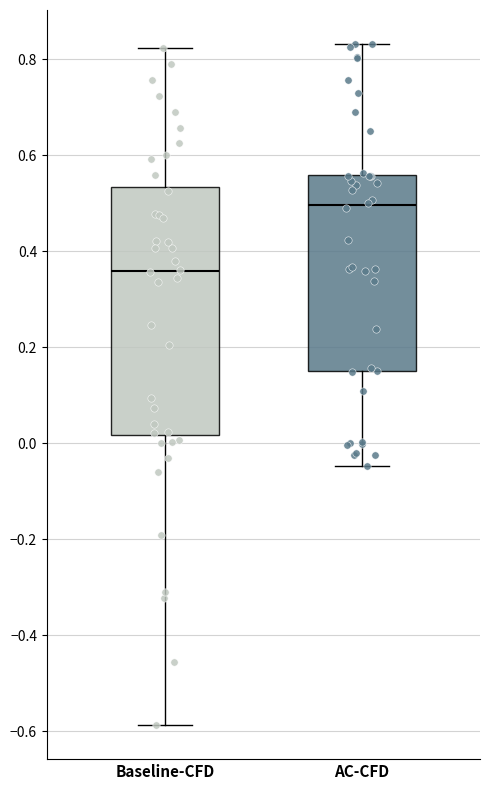

Which box is the tallest, from its lower edge to its upper edge?

Baseline-CFD